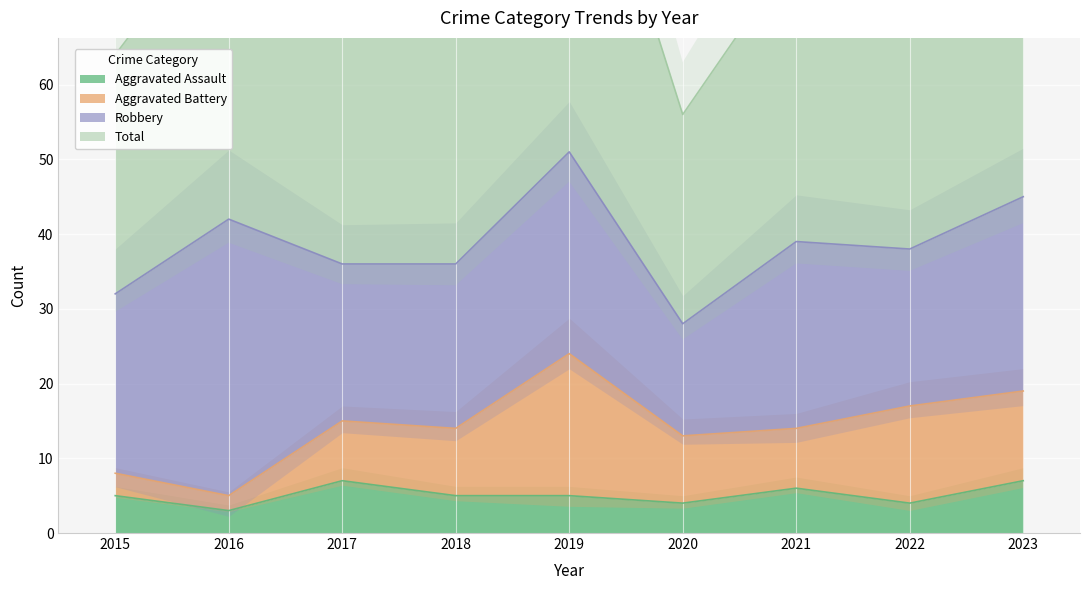

What is the difference between the highest and lowest values at 2015?

59